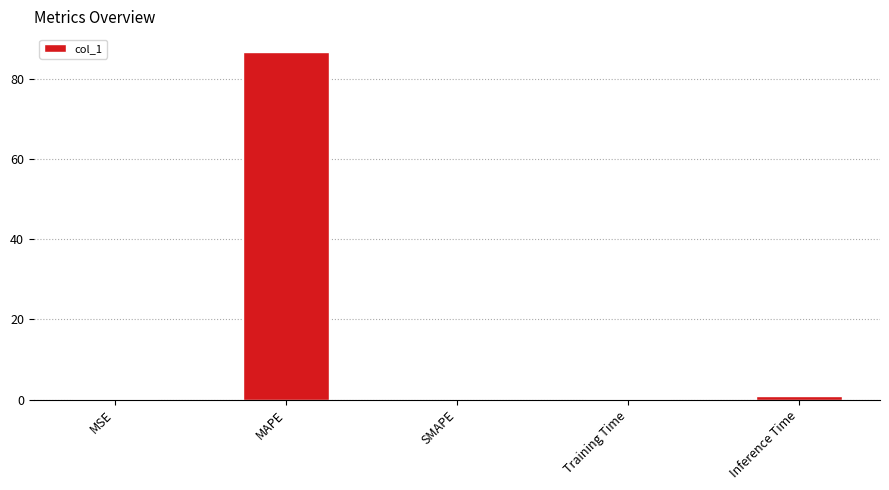

At which category does the chart reach its peak across all series?

MAPE